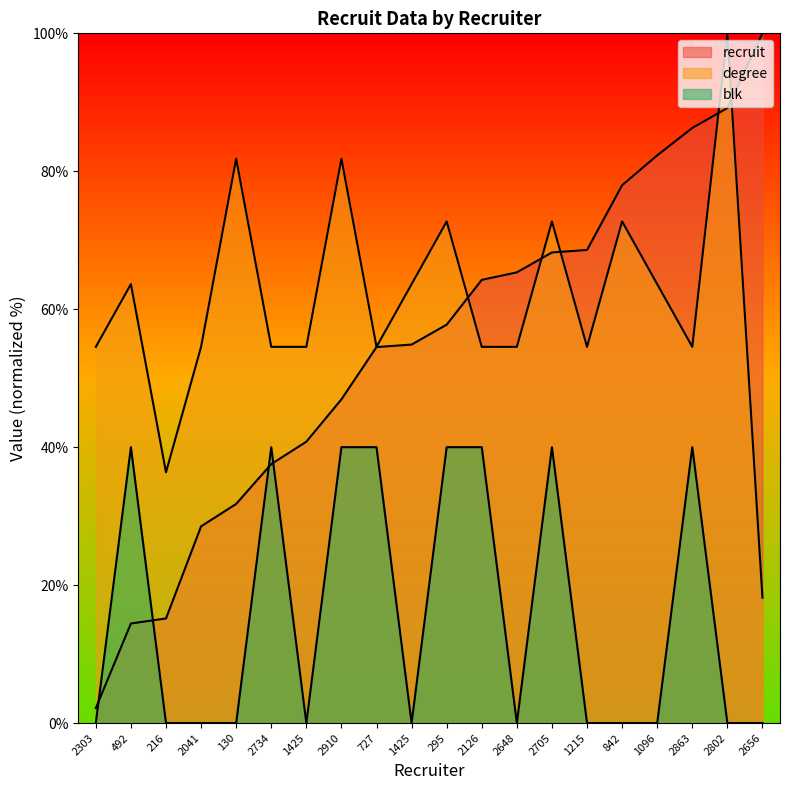

What is the value of the degree point at the 11th from the left?

72.7